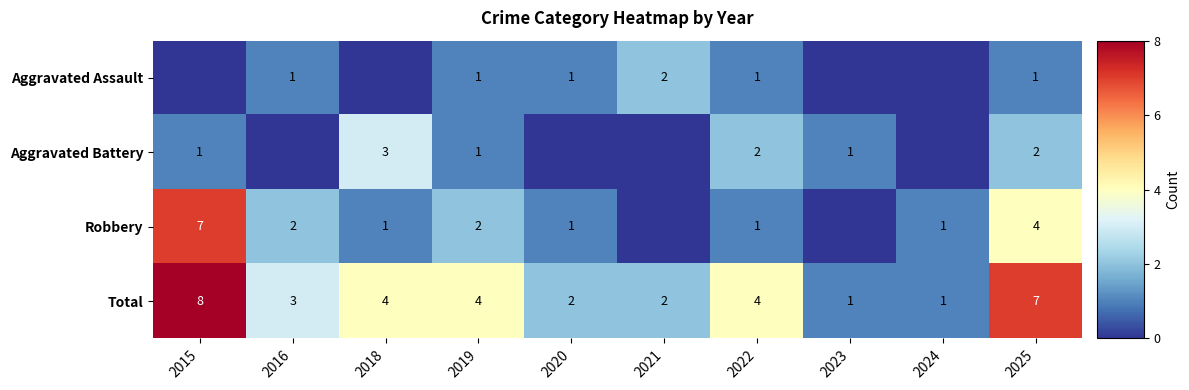

The value of Aggravated Assault at 2020 is 1. True or false?

True